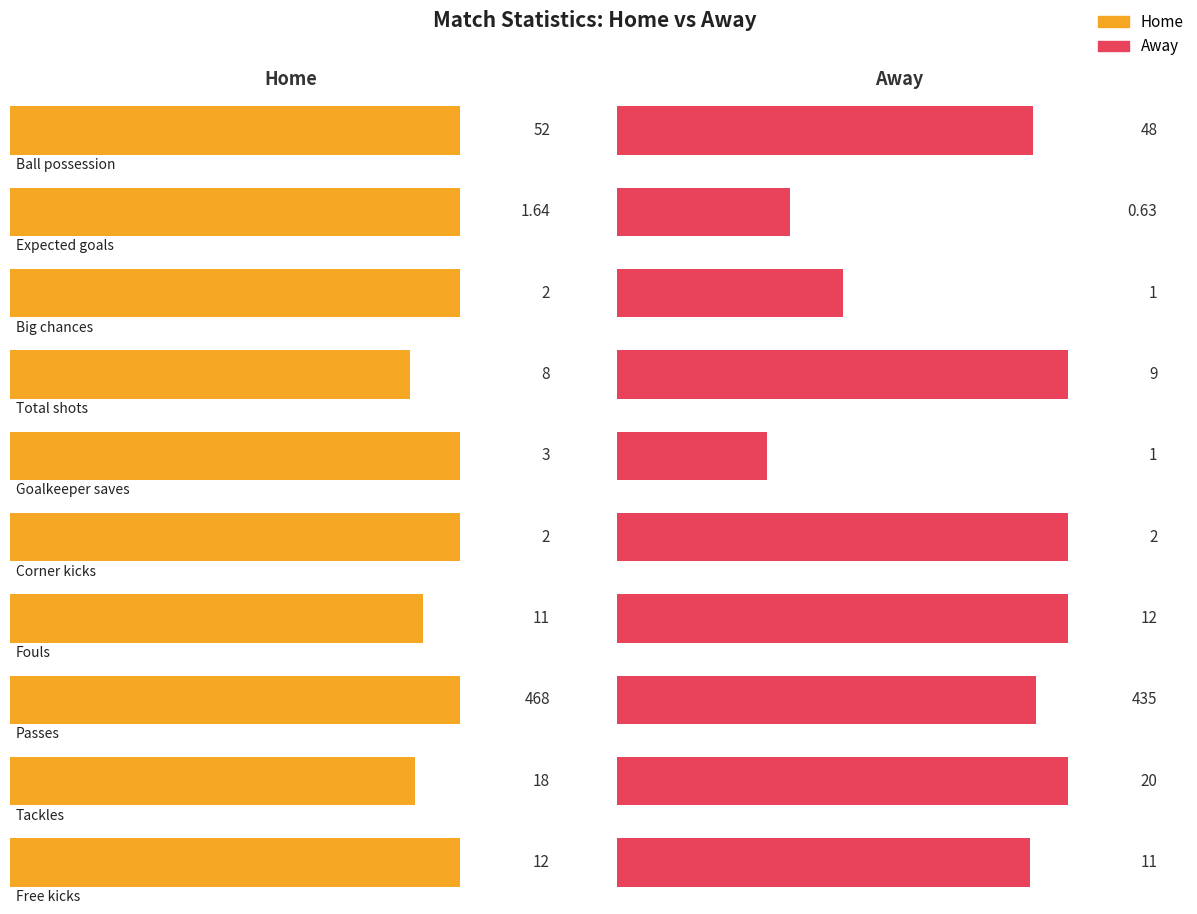

What is the maximum value for Home?

468.0